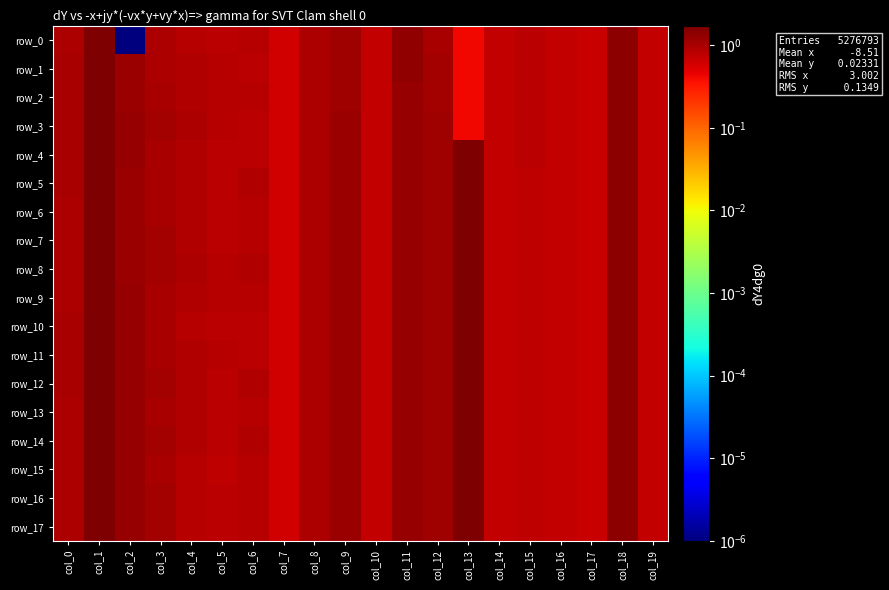

List the labels in order of row_11 value, largest first.

col_1, col_13, col_18, col_11, col_2, col_9, col_12, col_3, col_0, col_8, col_4, col_5, col_6, col_15, col_19, col_10, col_14, col_16, col_17, col_7